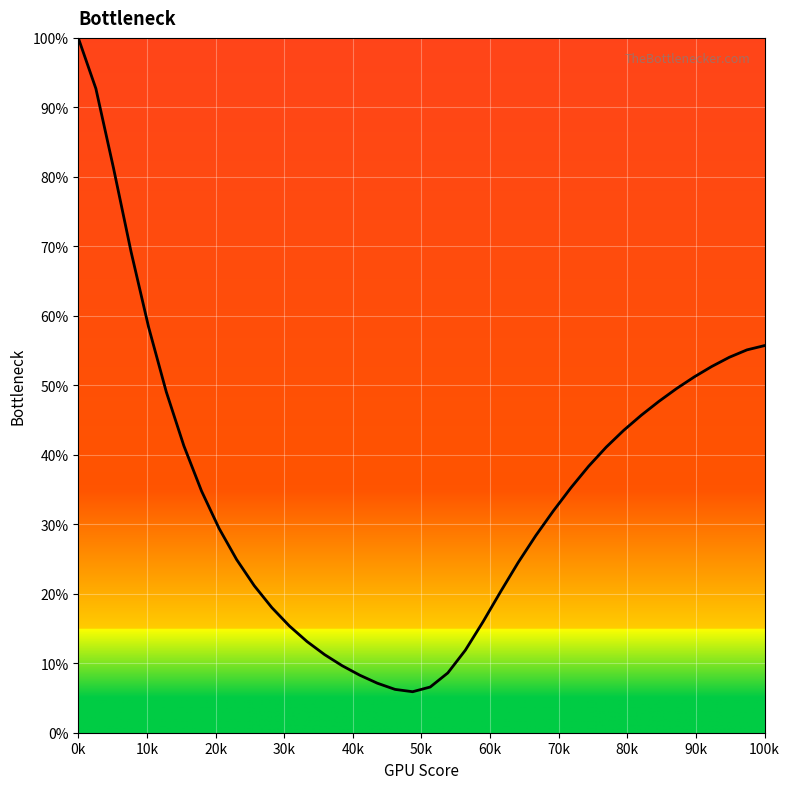

What is the smallest value displayed?

5.9